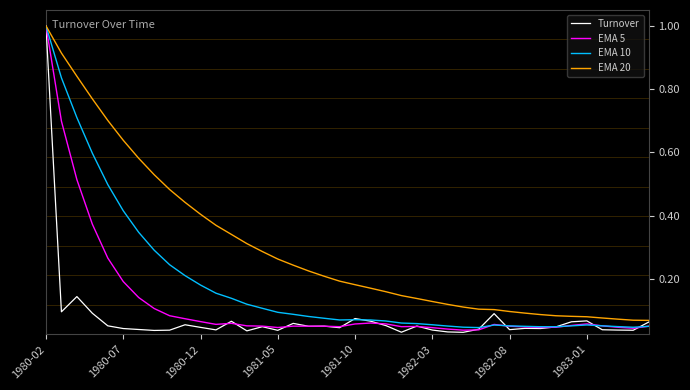

What is the highest value of the EMA 10 series?

1.0